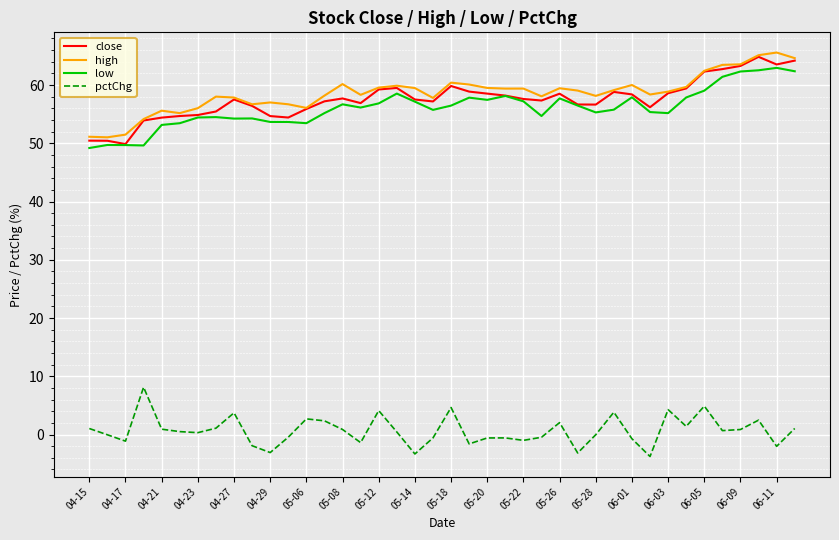

What is the smallest value displayed?

-3.8